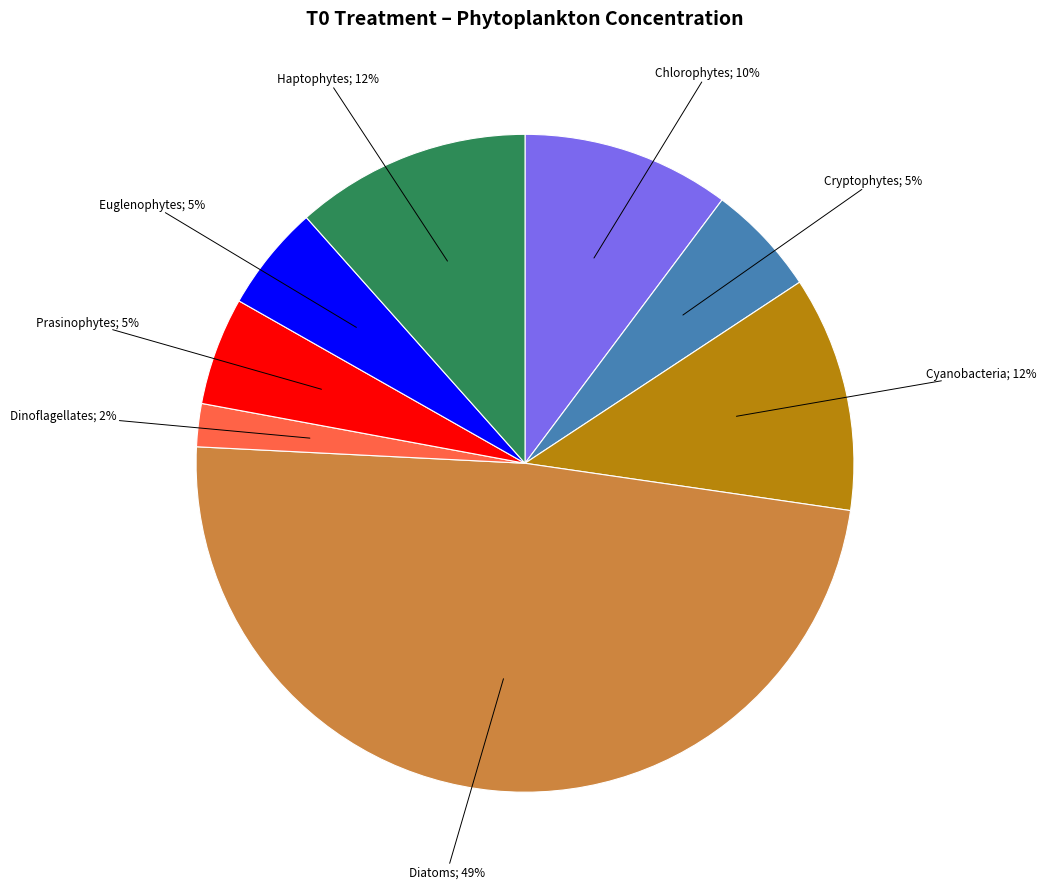

Is there any slice that represents more than half of the pie?

No